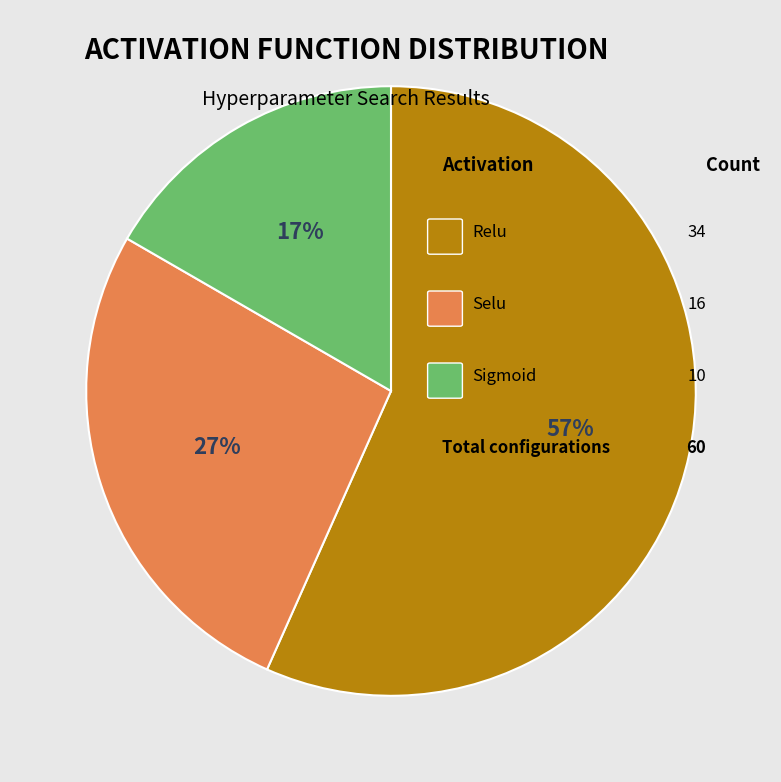

How many segments does this pie chart have?

3